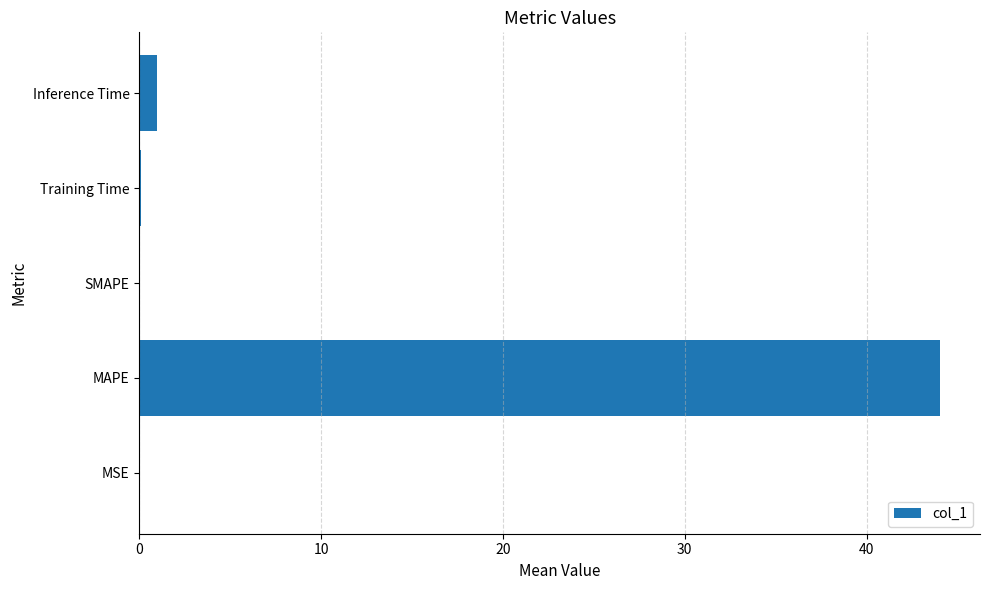

Is it true that the value at Inference Time is 1.0?

True